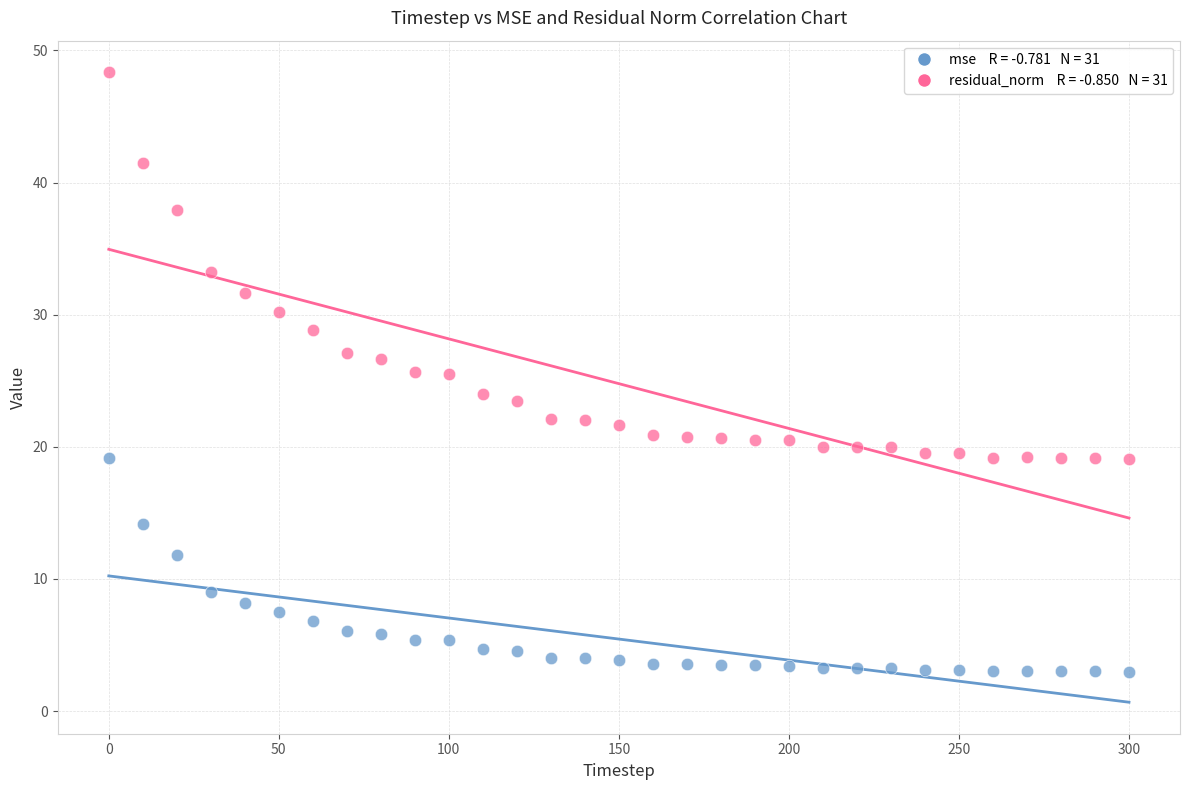

Across all data points, what is the range of X values (max minus min)?

300.0